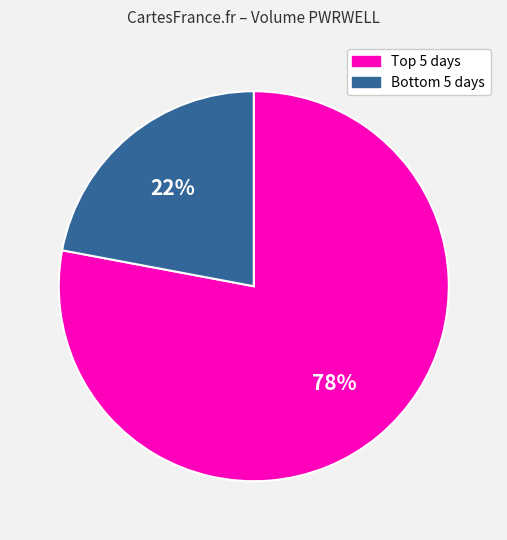

Which slice represents more than half of the pie?

Top 5 days